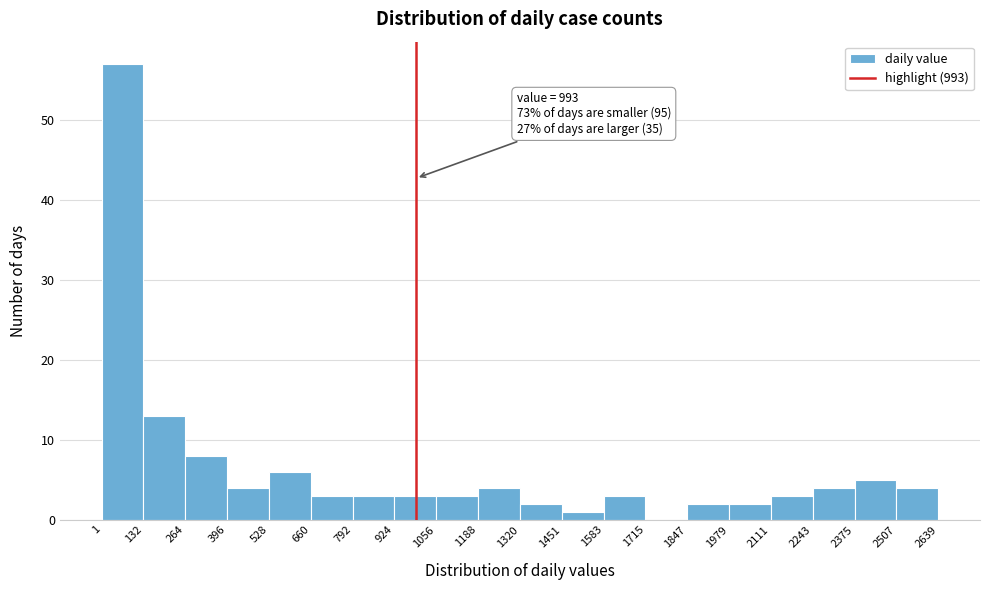

Over which range of the x-axis is the bar tallest?

1 to 132